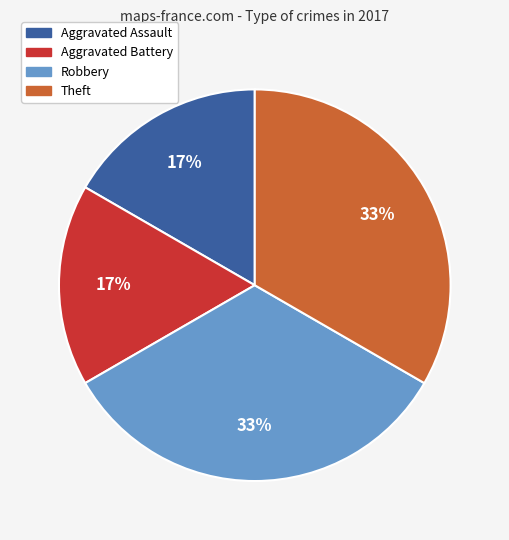

To the nearest percent, what percentage of the pie is Aggravated Assault?

17%